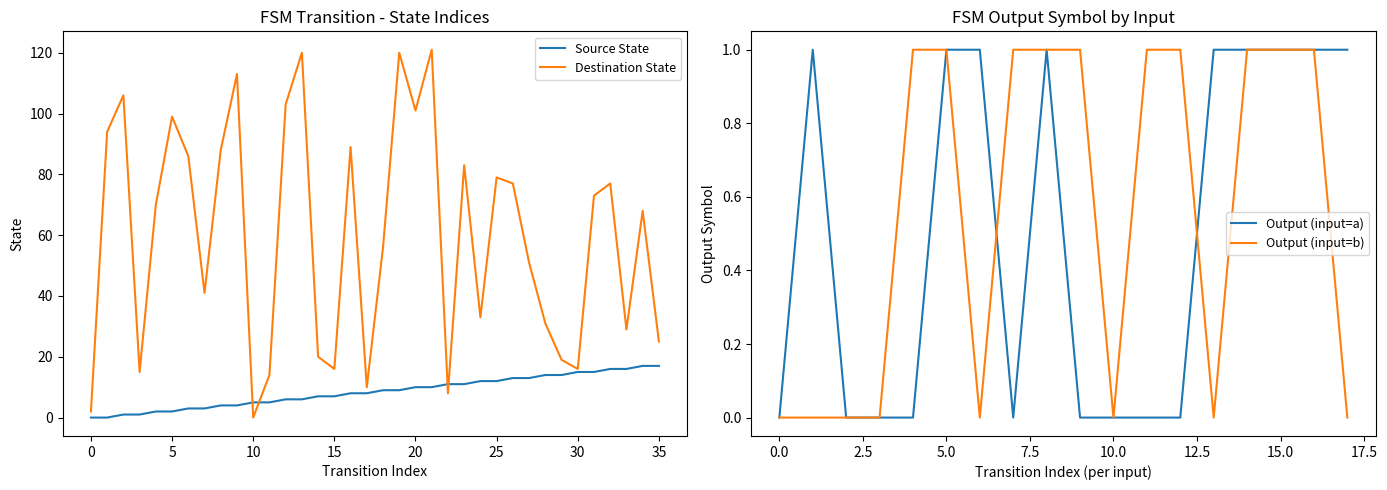

True or false: destination_state has more than 1 points higher than both neighbors.

True